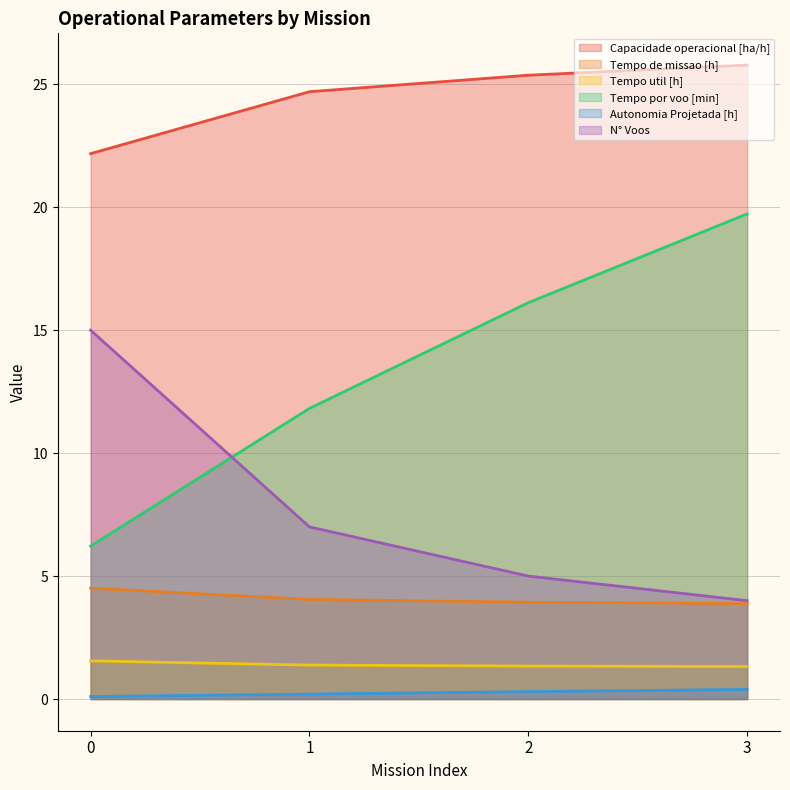

Where is Tempo de missao [h] nearest to the value 4?

1